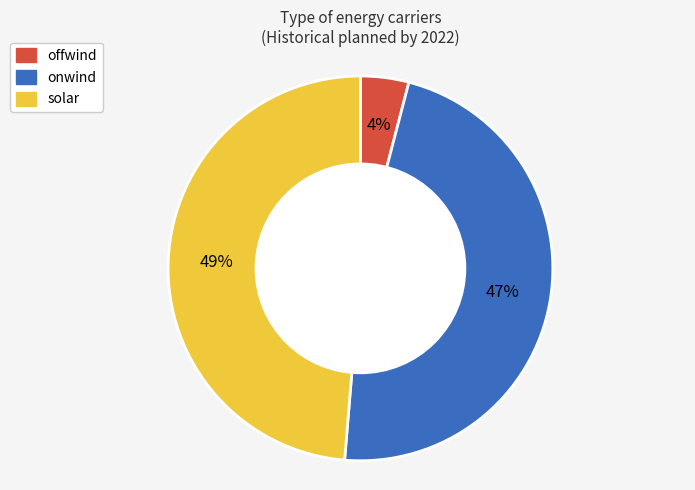

Is it true that onwind is 47% of the pie?

True